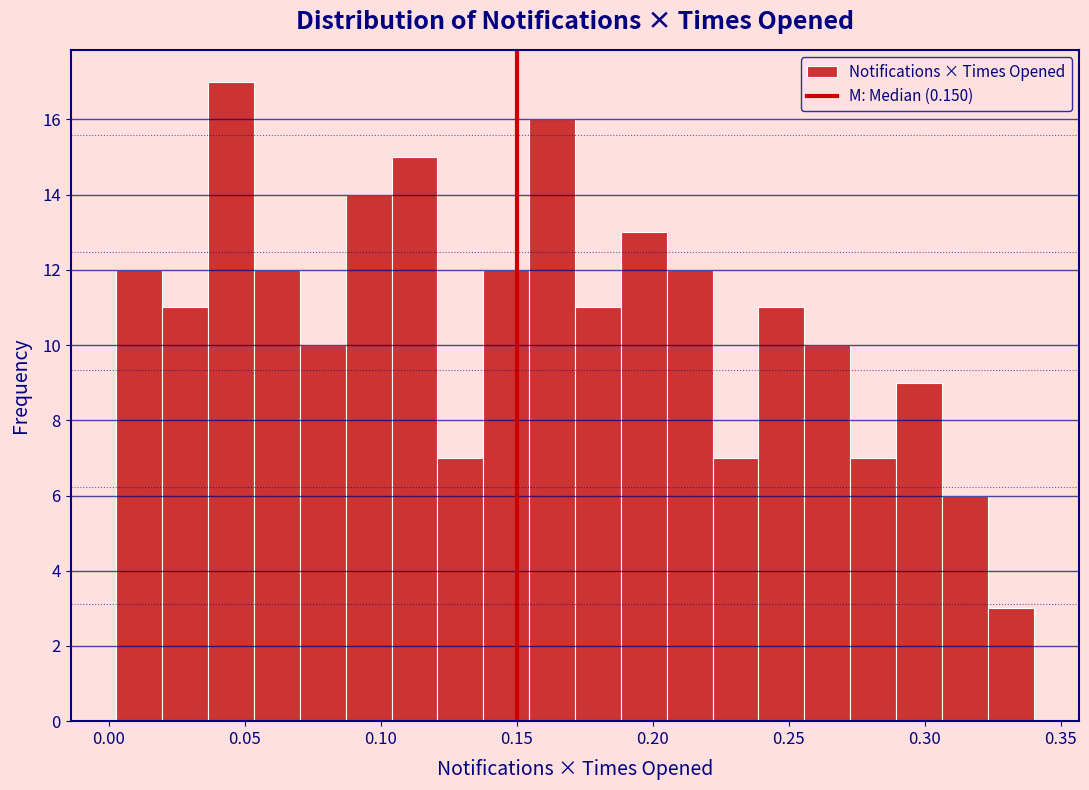

Around what value on the x-axis is the tallest bar? Give the approximate position of its centre, as read against the axis.

0.045